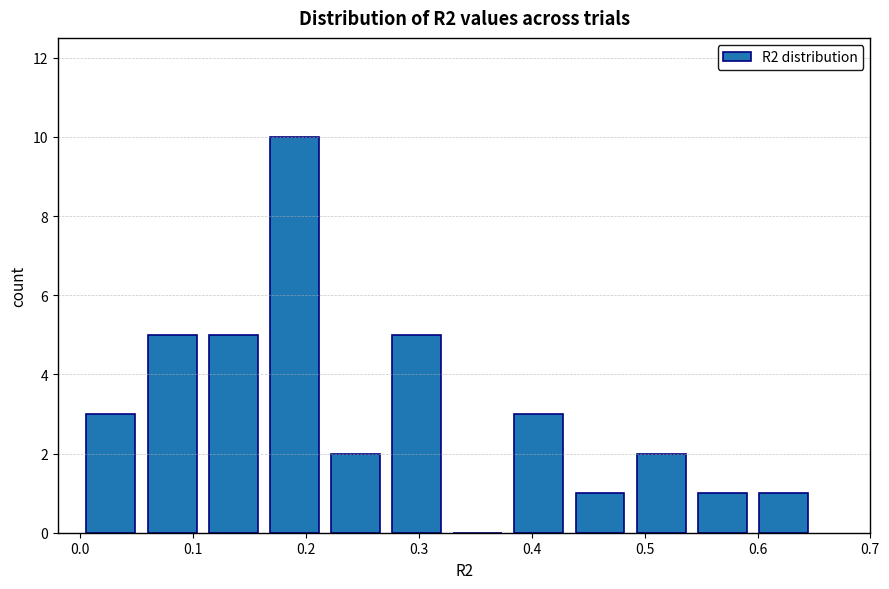

What is the height of the bar covering 0.11 to 0.16 on the x-axis? Neither the bar edges nor the heights are printed on the chart, so give them approximately, as read against the axes.

5